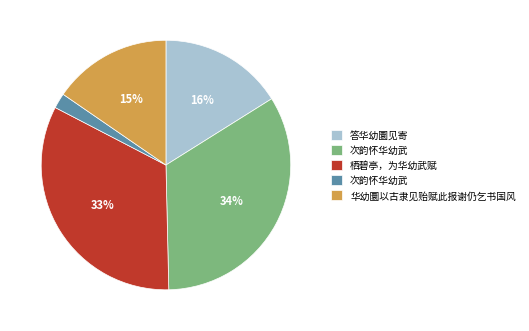

Is there any slice that represents more than half of the pie?

No